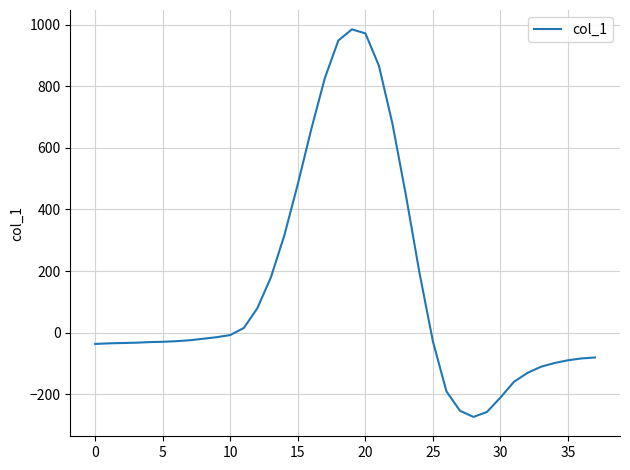

How many values are below -28?

19